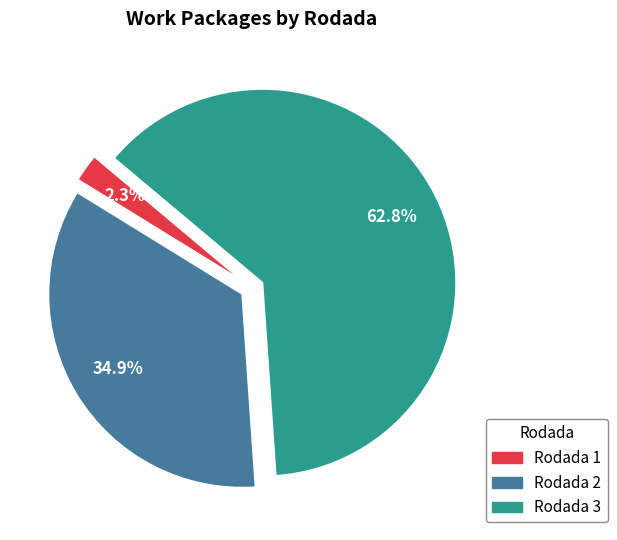

What is the ratio of the value at Rodada 2 to the value at Rodada 3?

0.6